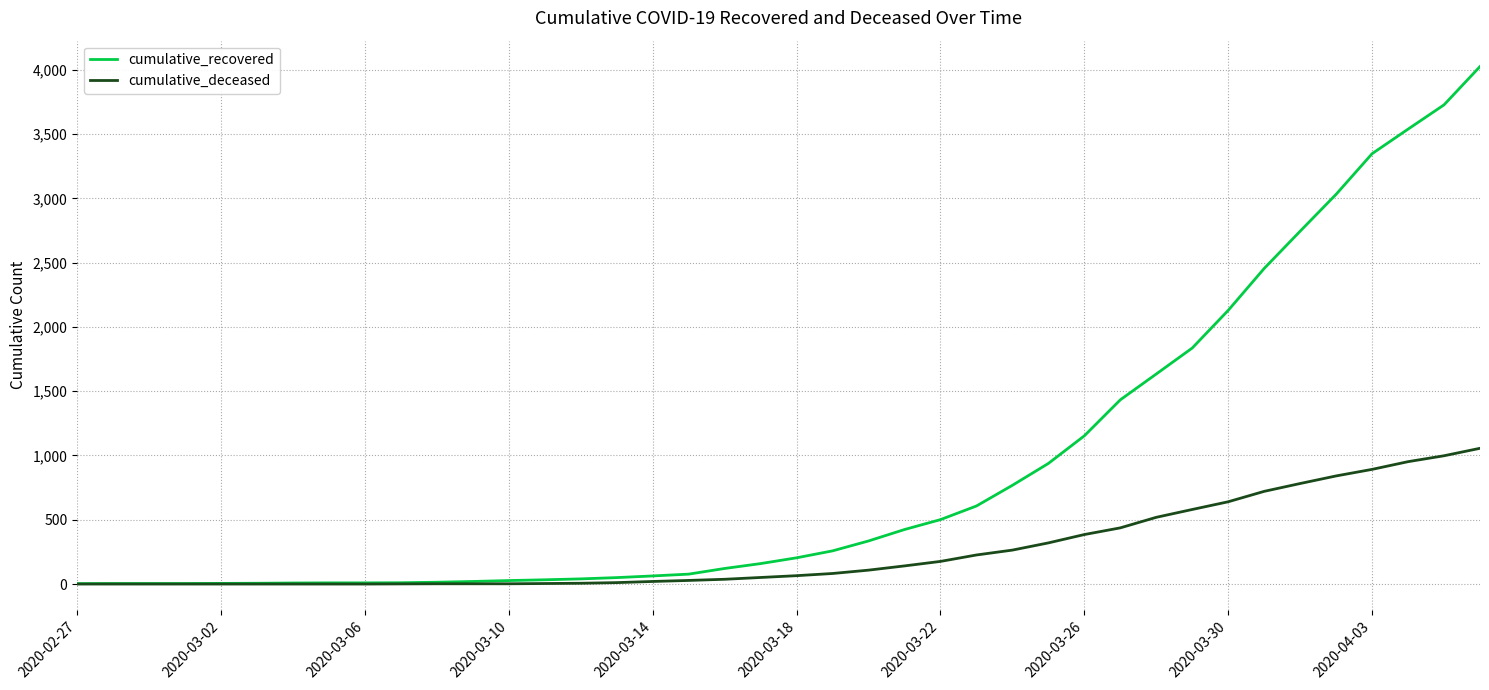

List the series in order of their overall mean, highest first.

cumulative_recovered, cumulative_deceased